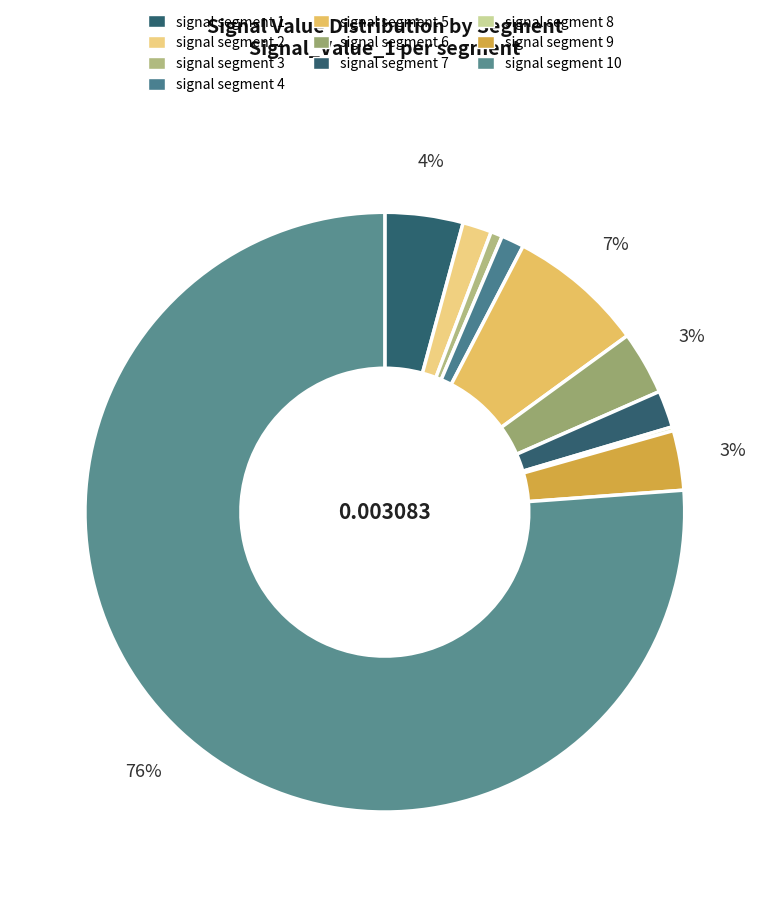

Rank the categories by value from lowest to highest.

signal segment 8, signal segment 3, signal segment 4, signal segment 2, signal segment 7, signal segment 9, signal segment 6, signal segment 1, signal segment 5, signal segment 10